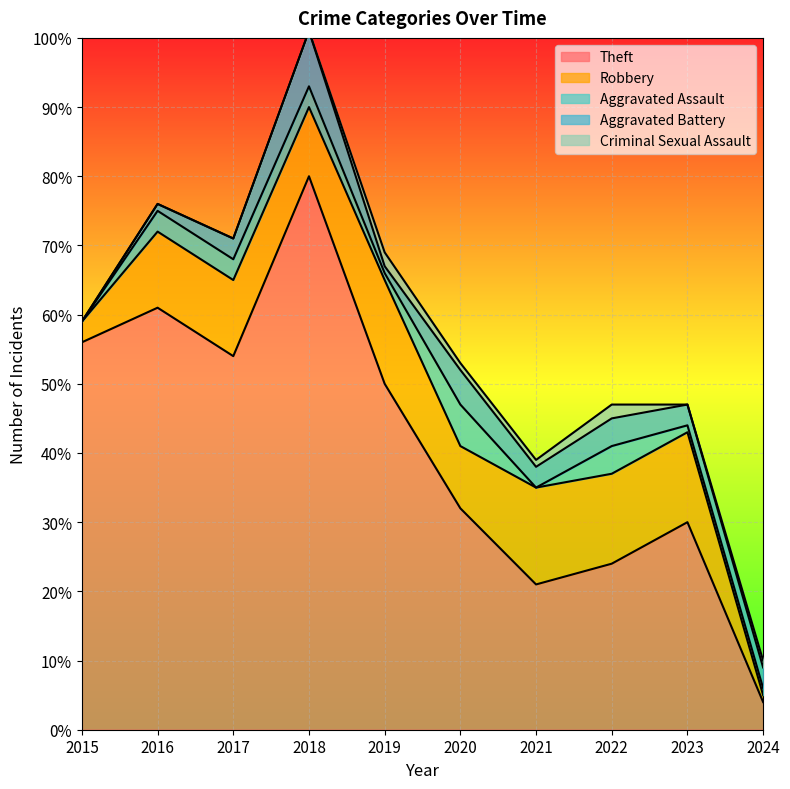

What is the difference between the second highest and minimum values in the Theft series?

57